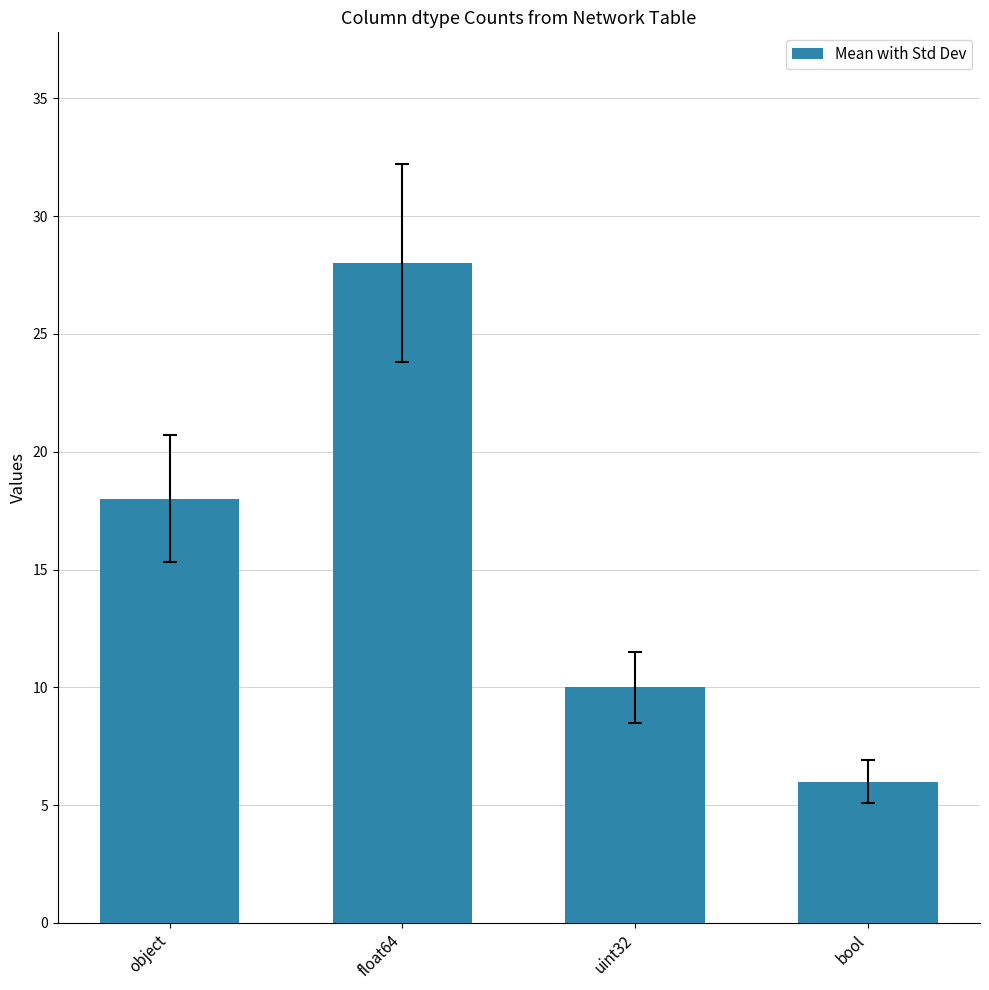

What value does the data have at uint32?

10